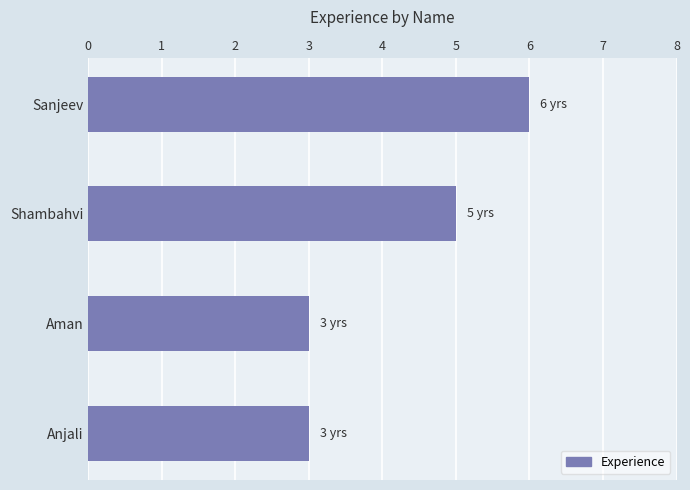

What is the change in value from Sanjeev to Aman?

-3